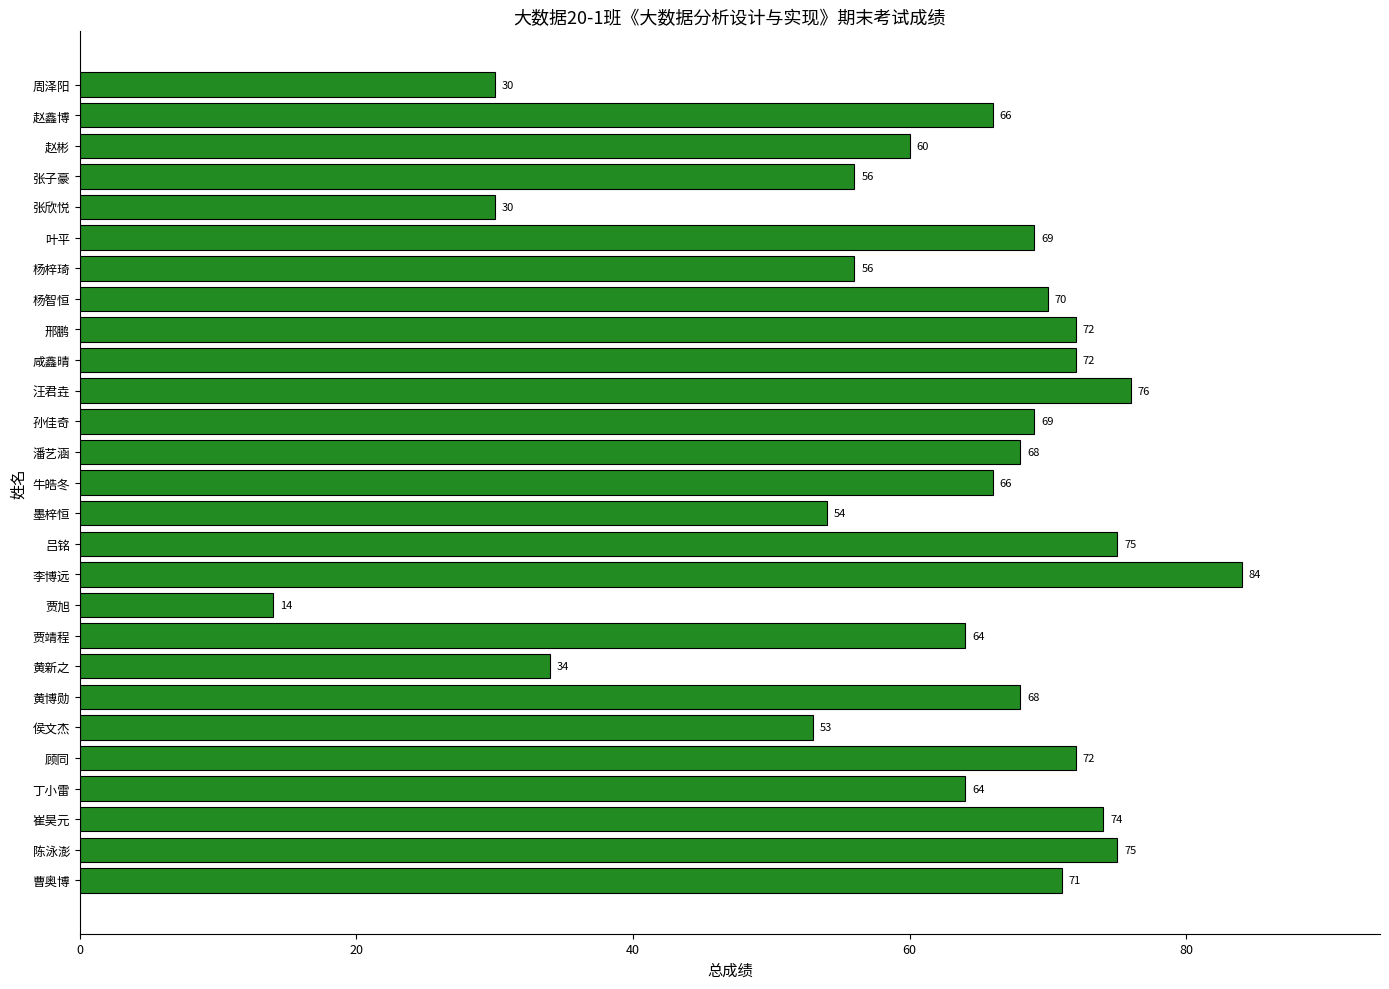

What is the difference between the second highest and minimum values?

62